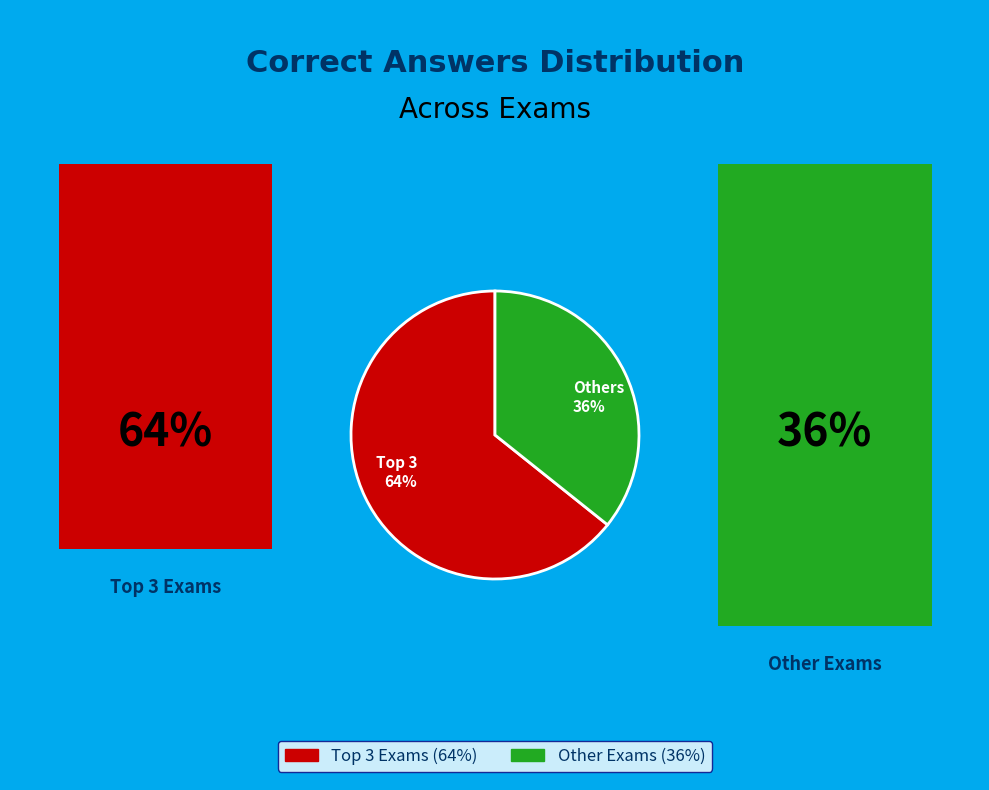

Rank the categories by value from highest to lowest.

Top 3 64%, Others 36%